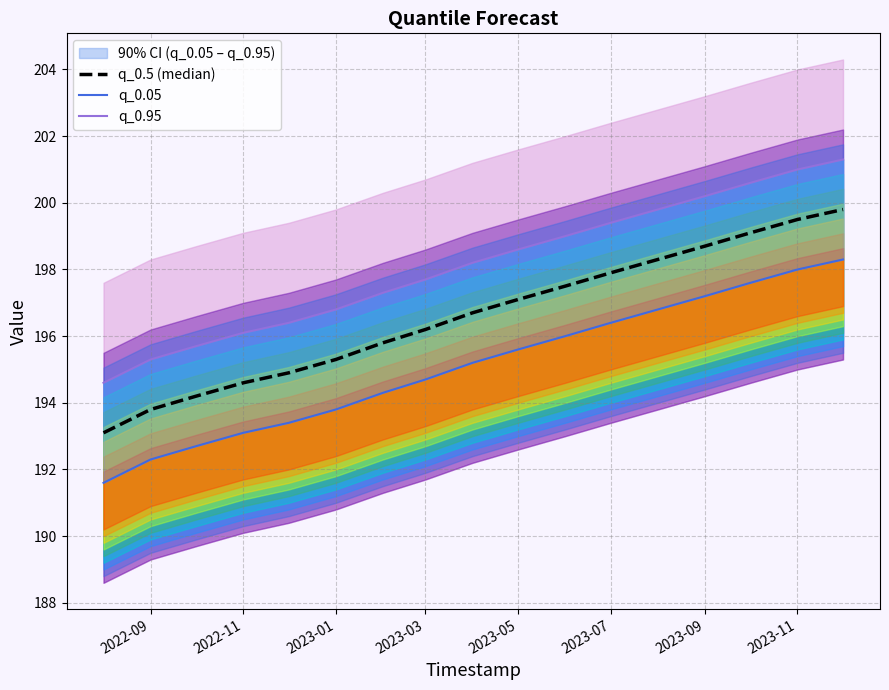

The q_0.05 series shows 134.7 at 2023-01. True or false?

False